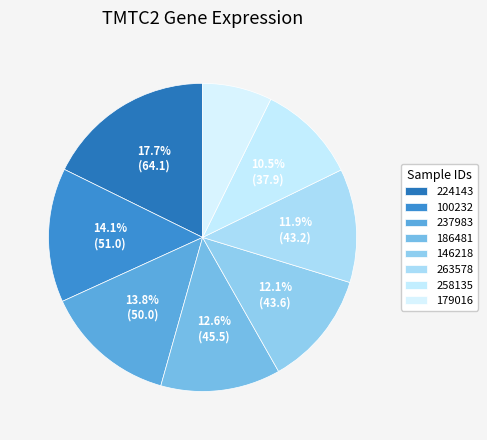

The 186481 slice represents 25% of the pie. True or false?

False